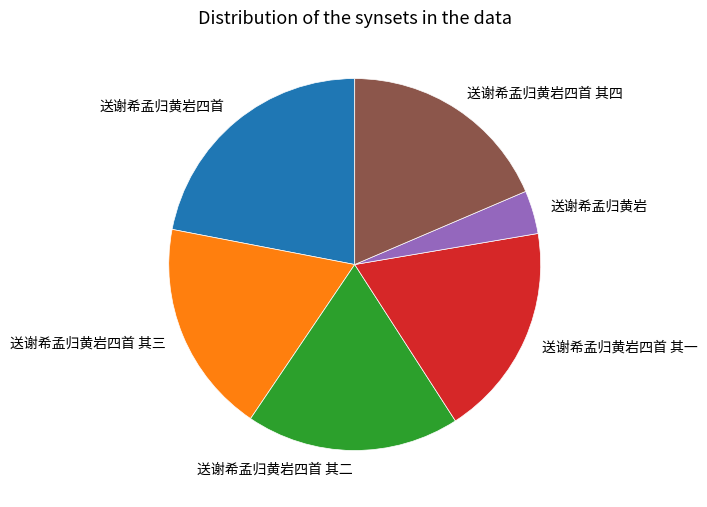

How many slices are in this pie chart?

6